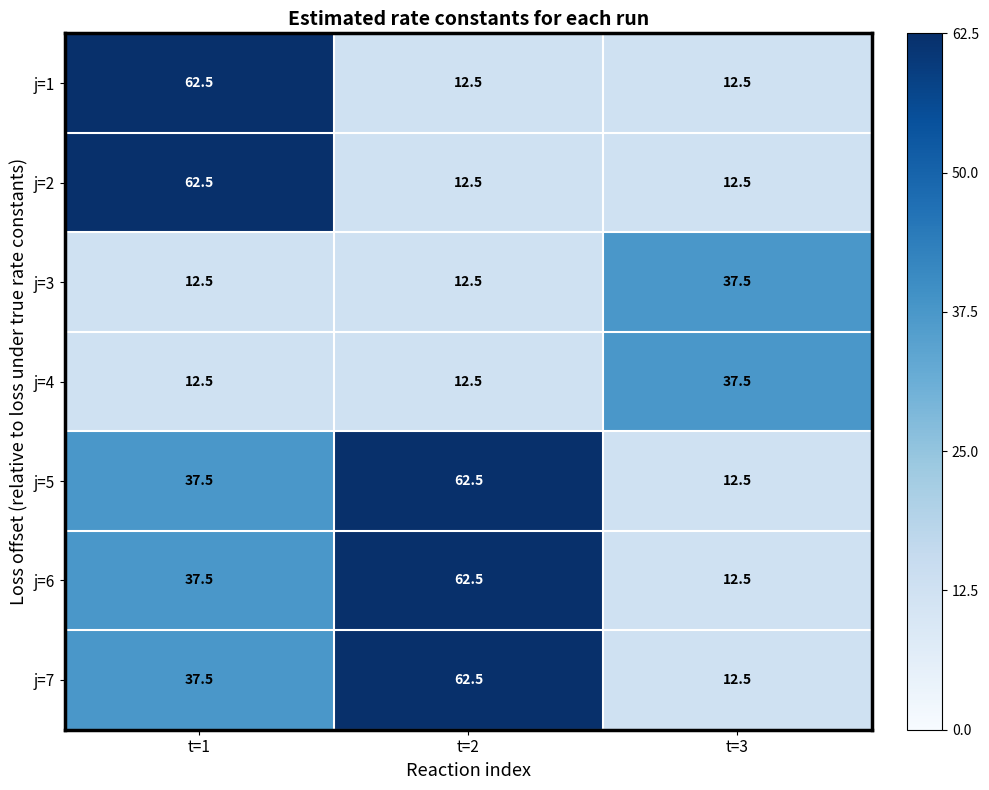

What is the total value across all series at t=2?

237.5